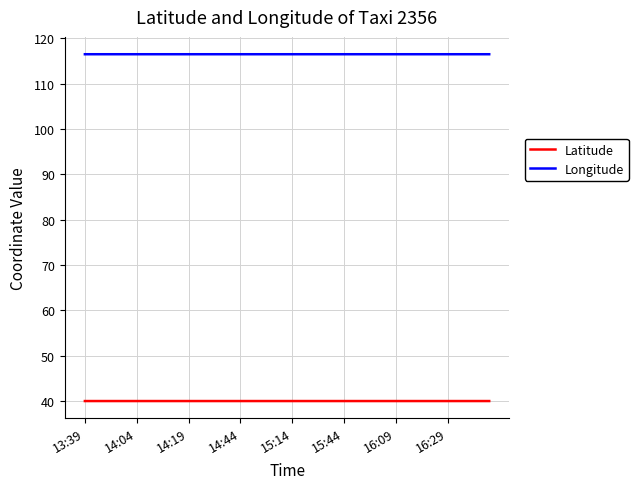

Reading left to right, transcribe all the data shown in this chart.

Latitude: 40.0	40.0	40.0	40.0	40.0	40.0	40.0	40.0	40.0	40.0	40.0	40.0	40.0	40.0	40.0	40.0	40.0	40.0	40.0	40.0	40.0	40.0	40.0	40.0	40.0	40.0	40.0	40.0	40.0	40.0	40.0	40.0	40.0	40.0	40.0	40.0	40.0	40.0	40.0	40.0
Longitude: 116.5	116.5	116.5	116.5	116.5	116.5	116.5	116.5	116.5	116.5	116.5	116.5	116.5	116.5	116.5	116.5	116.5	116.5	116.5	116.5	116.5	116.5	116.5	116.5	116.5	116.5	116.5	116.5	116.5	116.5	116.5	116.5	116.5	116.5	116.5	116.5	116.5	116.5	116.5	116.5